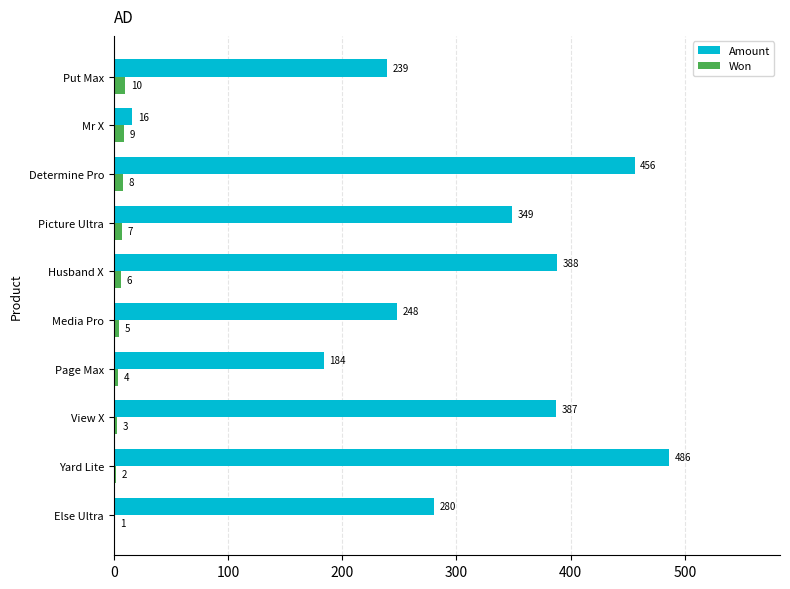

What are all the series names shown in the legend?

Amount, Won